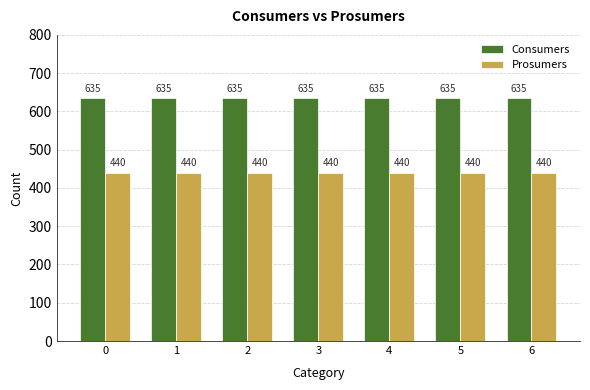

Reading right to left, extract all data points from this chart.

Consumers: 635	635	635	635	635	635	635
Prosumers: 440	440	440	440	440	440	440